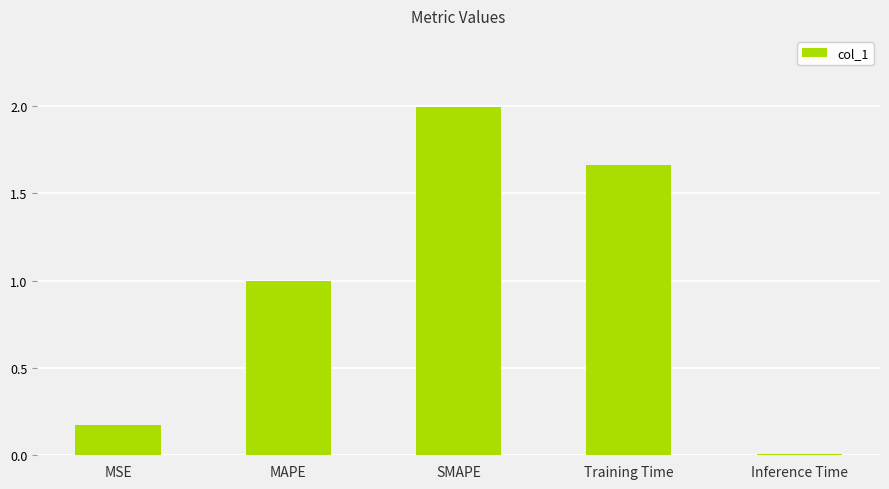

What is the maximum value shown in the chart?

2.0